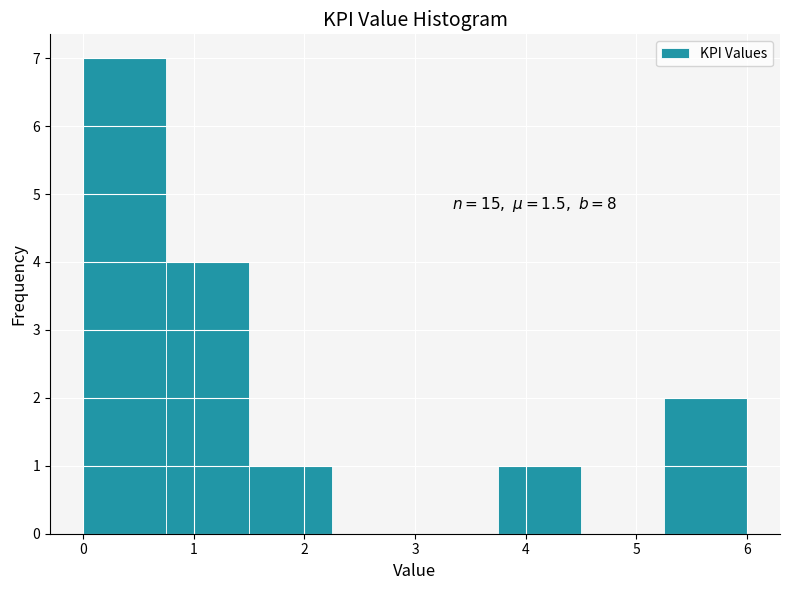

Which range on the x-axis has the tallest bar?

0.00 to 0.75